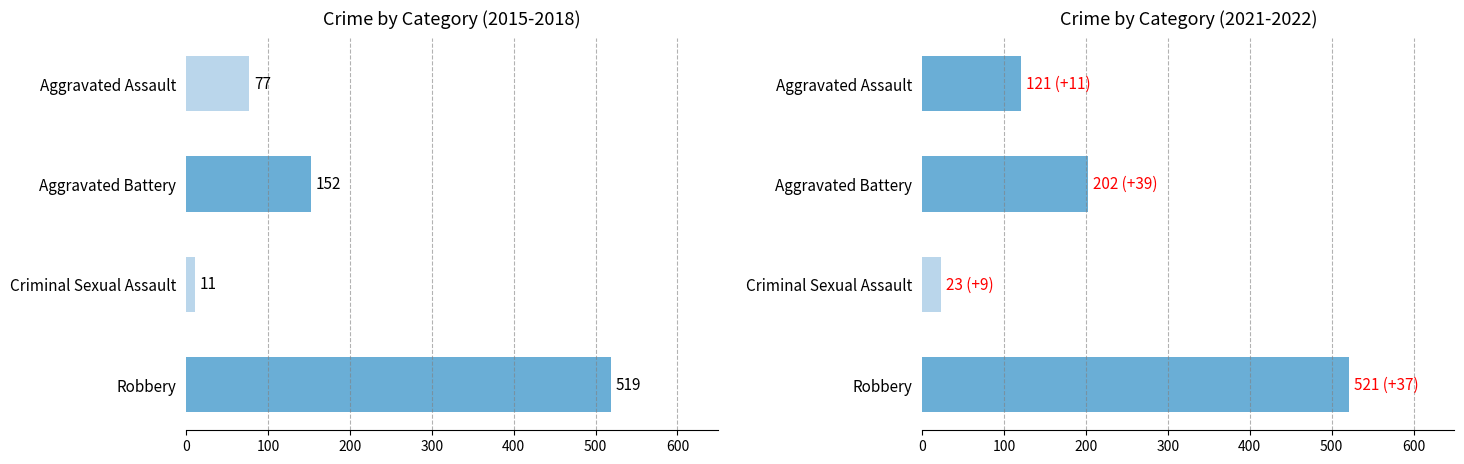

What is the sum of all 2018 values?

759